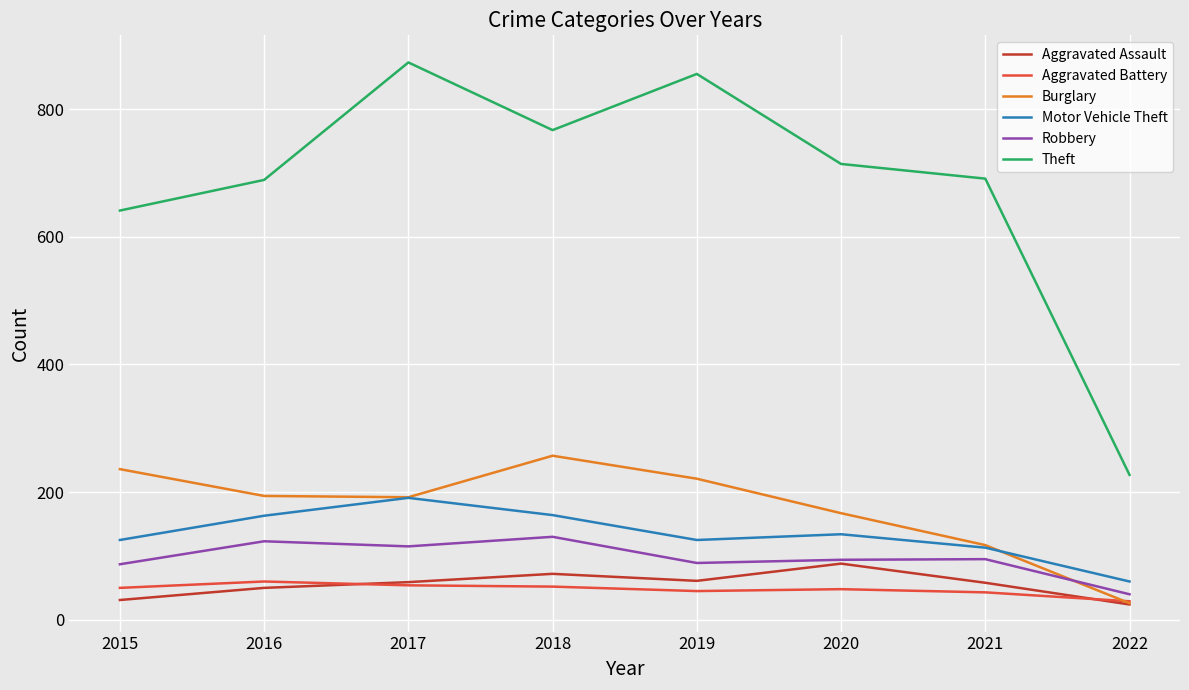

At how many categories does at least one series exceed 90?

8